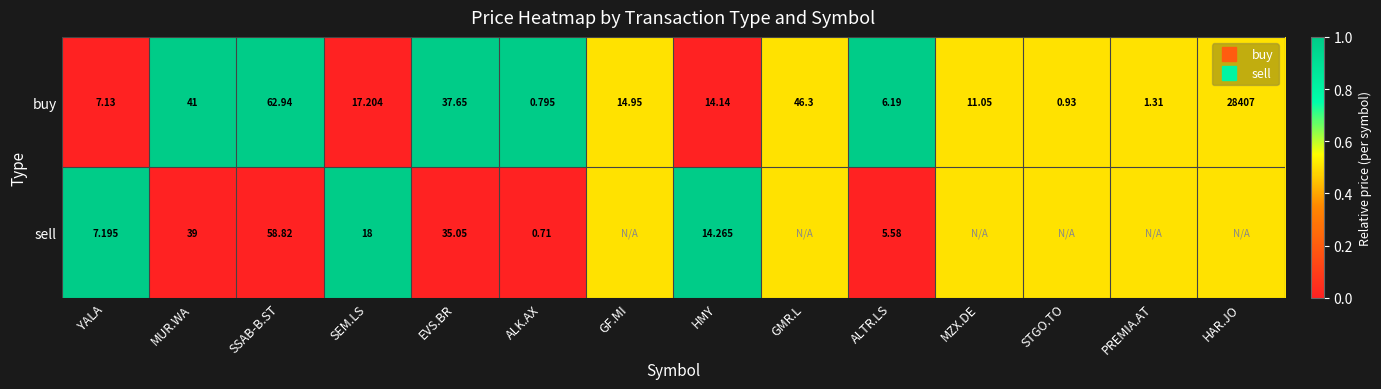

Is it true that buy equals 1.0 at MUR.WA?

True